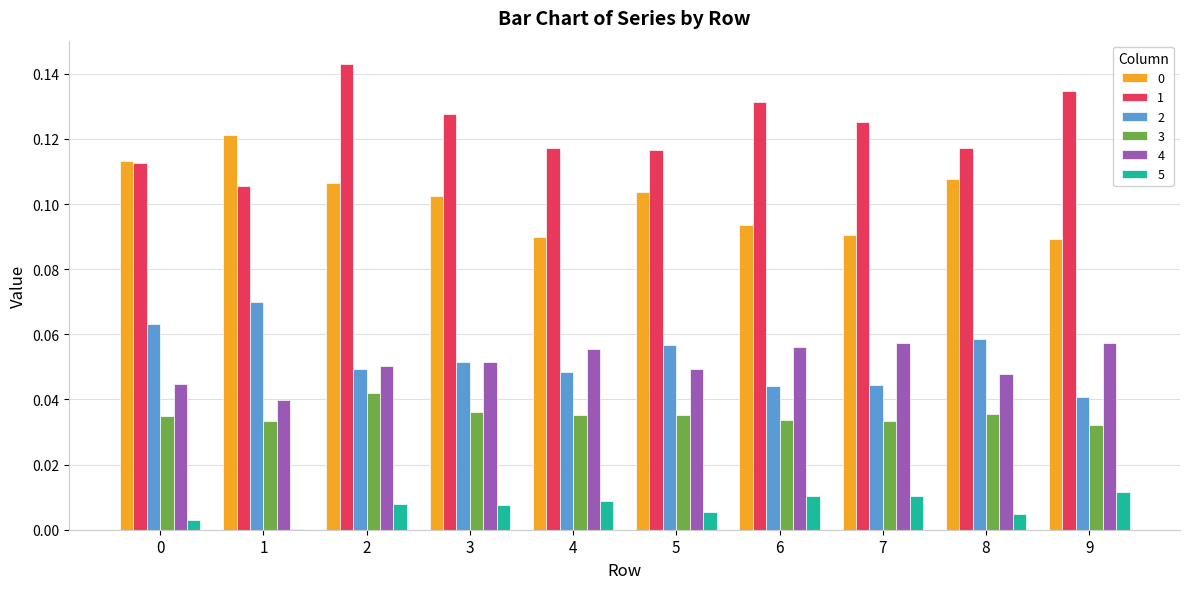

Is the value of 2 at 1 greater than the value of 1 at 9?

No